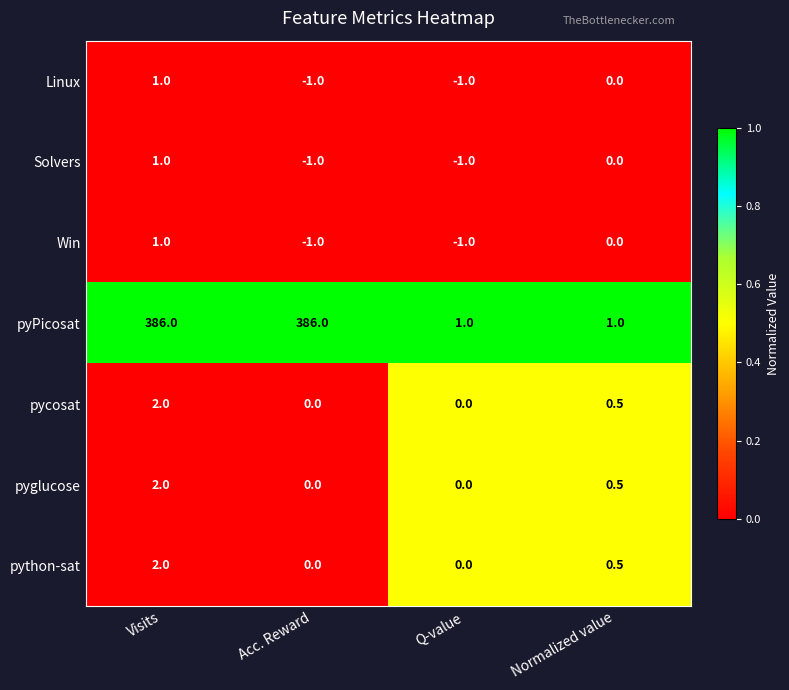

What is the spread (max minus min) of values at Q-value?

2.0